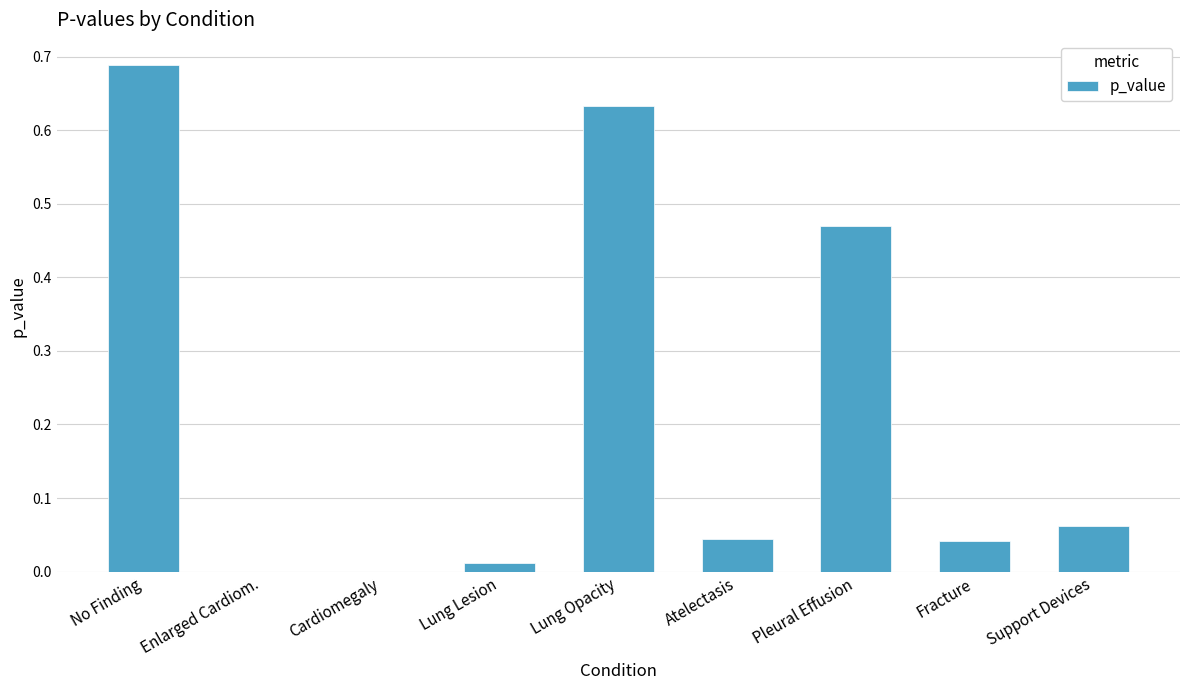

Is it true that the value at No Finding is 0.4?

False